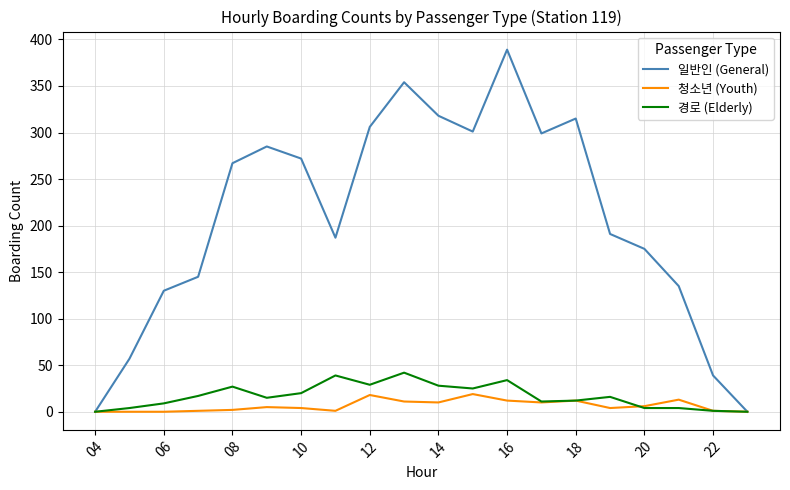

What is the difference between the second highest and minimum values in the 청소년 (Youth) series?

18